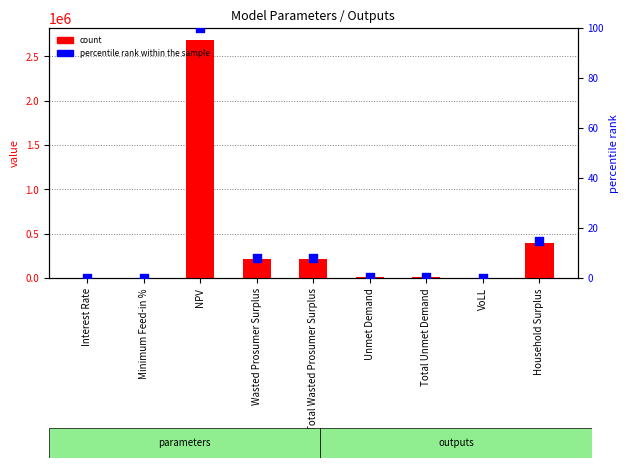

What are all the series names shown in the legend?

count, percentile rank within the sample